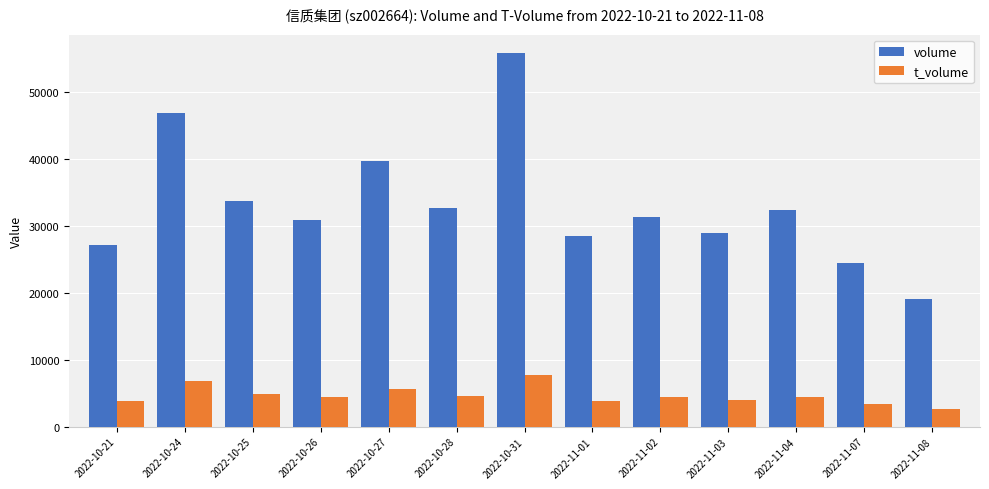

How many data points in t_volume are less than 4416?

6